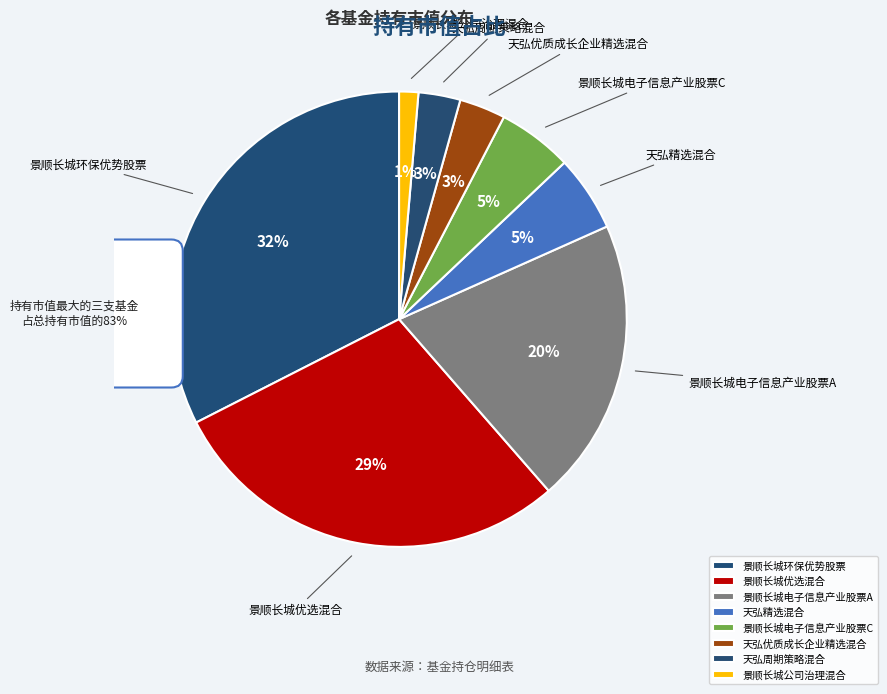

True or false: 景顺长城公司治理混合 accounts for 11% of the total.

False